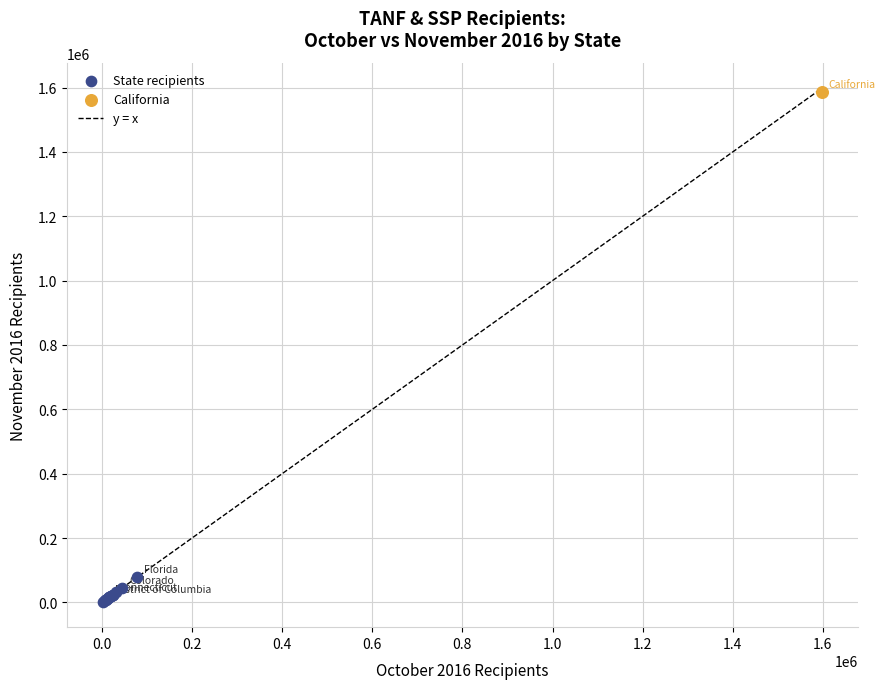

Which series contains the lowest Y value?

State recipients